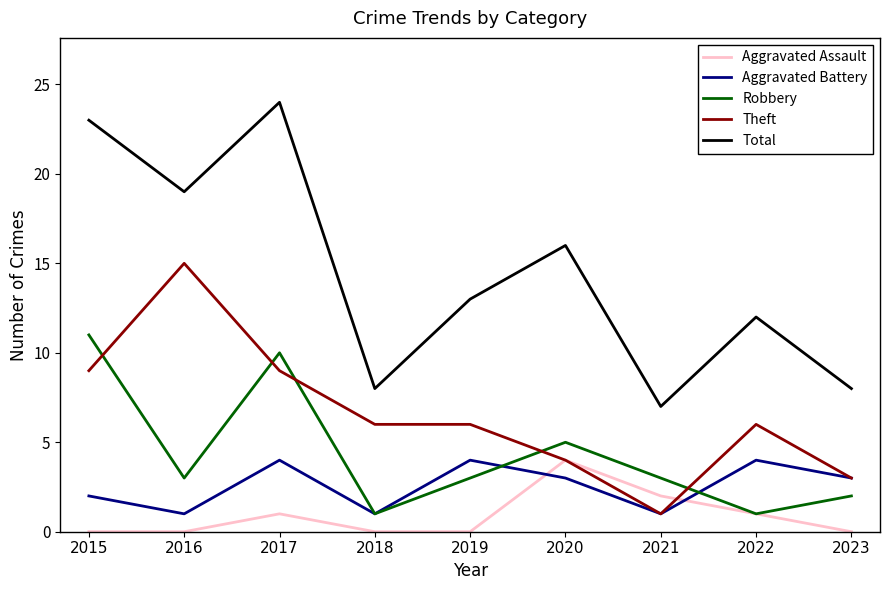

What are all the series names shown in the legend?

Aggravated Assault, Aggravated Battery, Robbery, Theft, Total